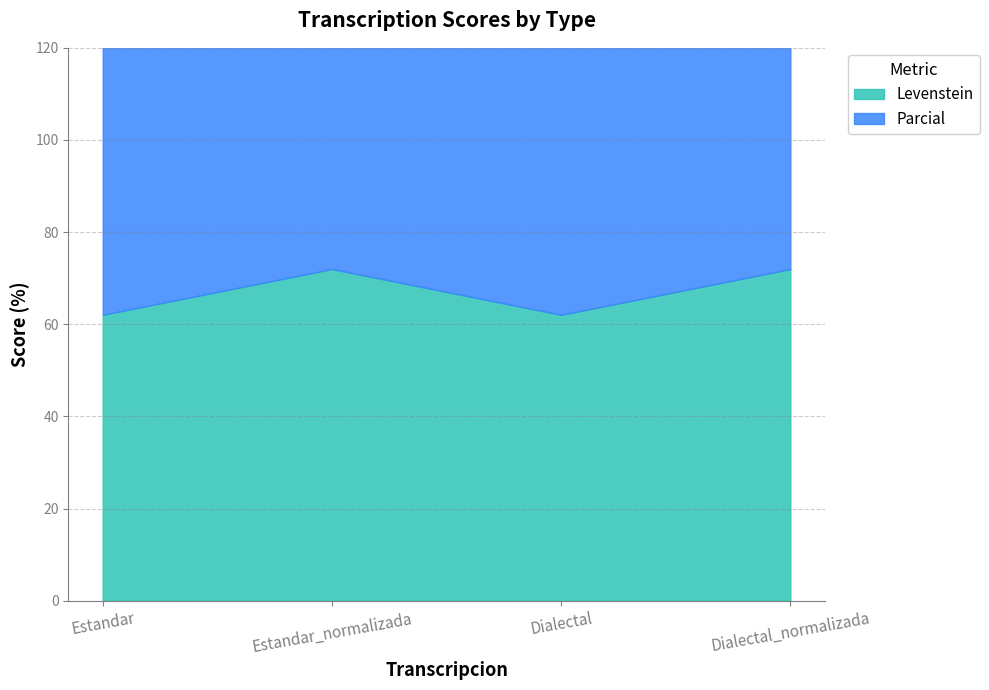

What is the label of the 1st point from the left?

Estandar